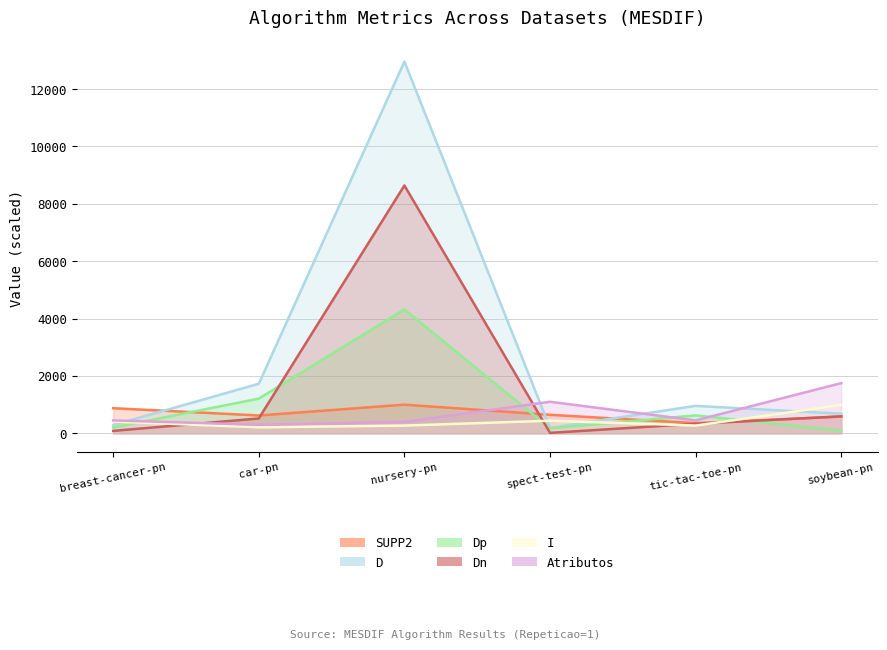

Reading left to right, what are all the values shown in this chart?

SUPP2: 875.6	621.5	1000.0	645.2	354.7	584.7
D: 286.0	1728.0	12960.0	187.0	958.0	683.0
Dp: 201.0	1210.0	4320.0	172.0	626.0	92.0
Dn: 85.0	518.0	8640.0	15.0	332.0	591.0
I: 410.0	210.0	270.0	440.0	270.0	990.0
Atributos: 450.0	300.0	400.0	1100.0	450.0	1750.0